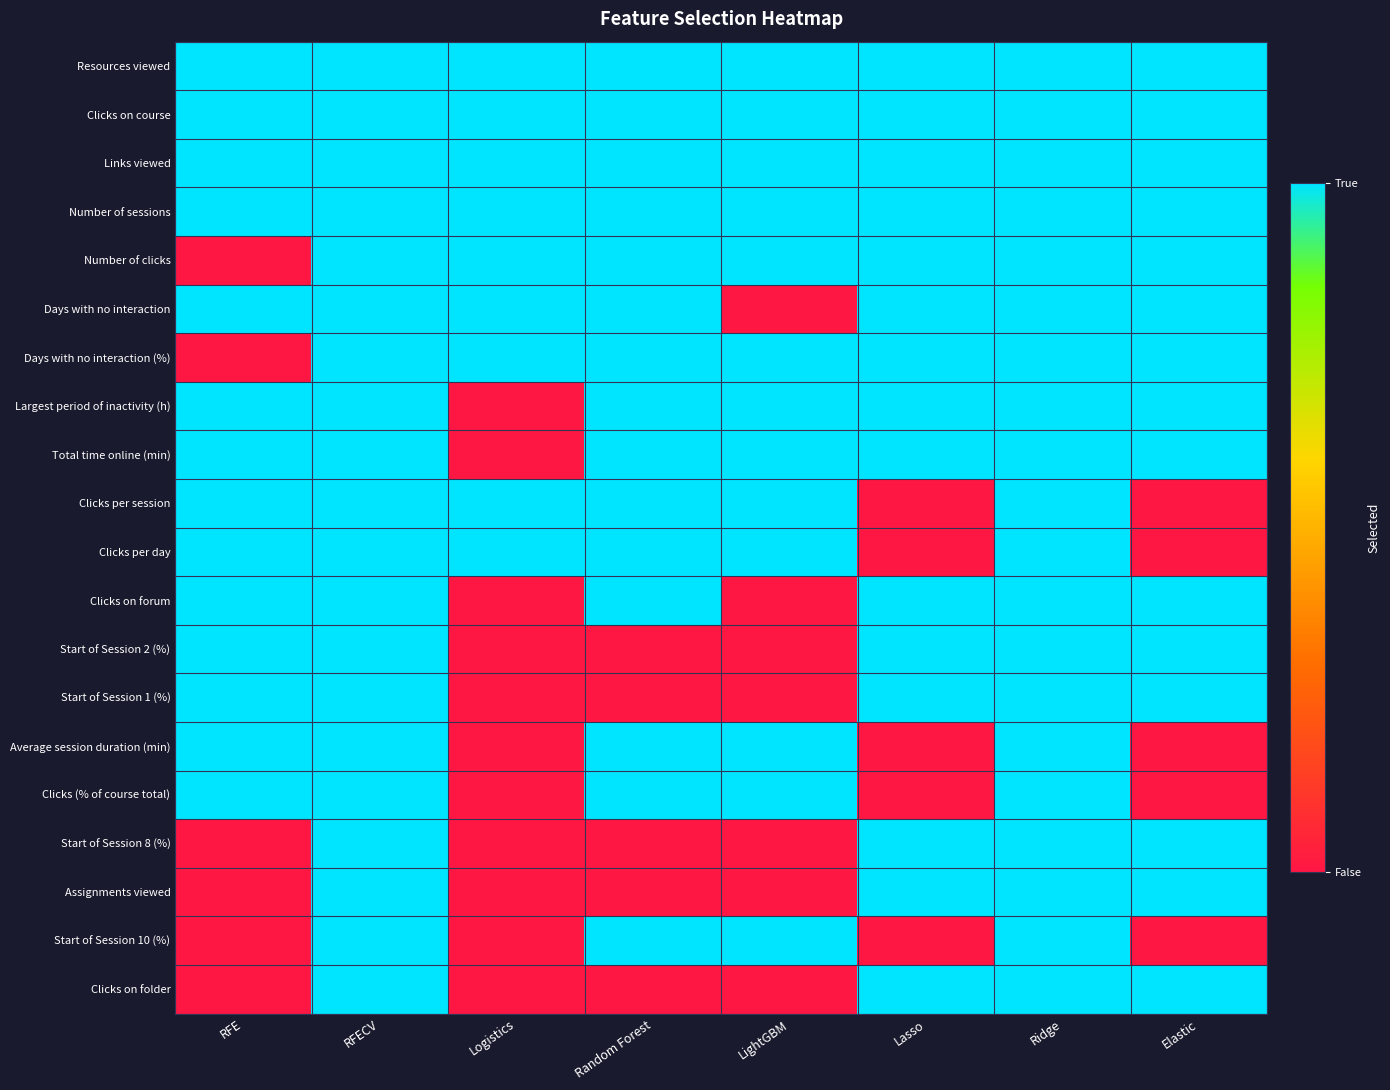

At which category is the sum across all series the highest?

RFECV